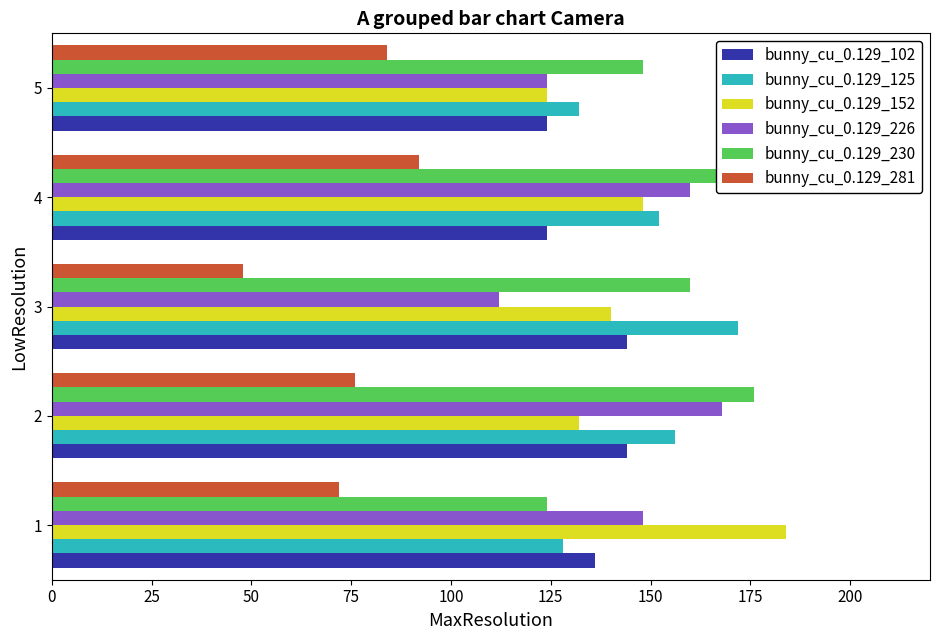

What is the sum of all bunny_cu_0.129_226 values?

712